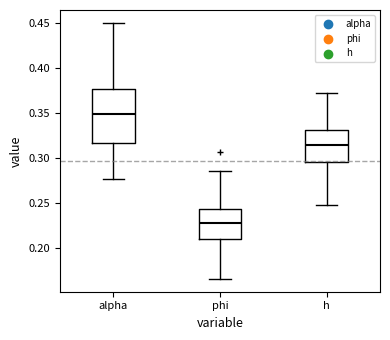

Which box is the tallest, from its lower edge to its upper edge?

alpha